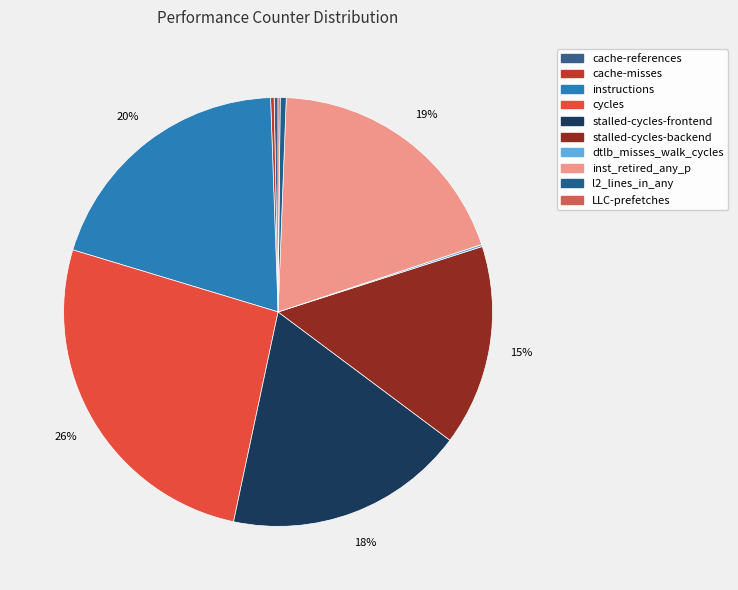

To the nearest percent, what is the difference between the largest and smallest slice percentages?

26%